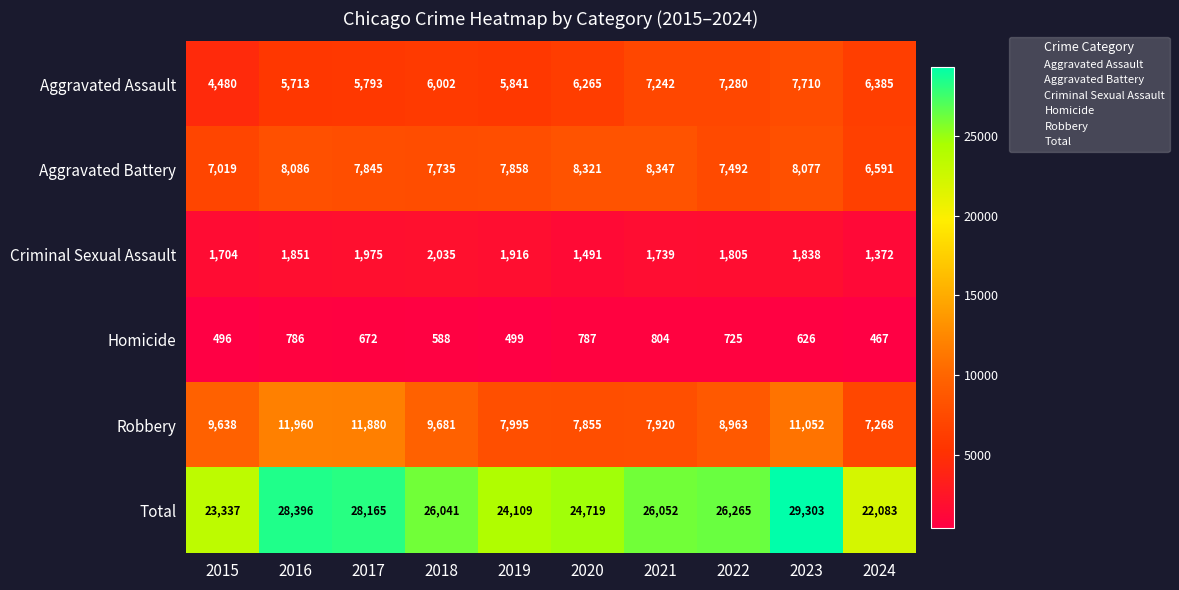

What is the total value across all series at 2016?

56792